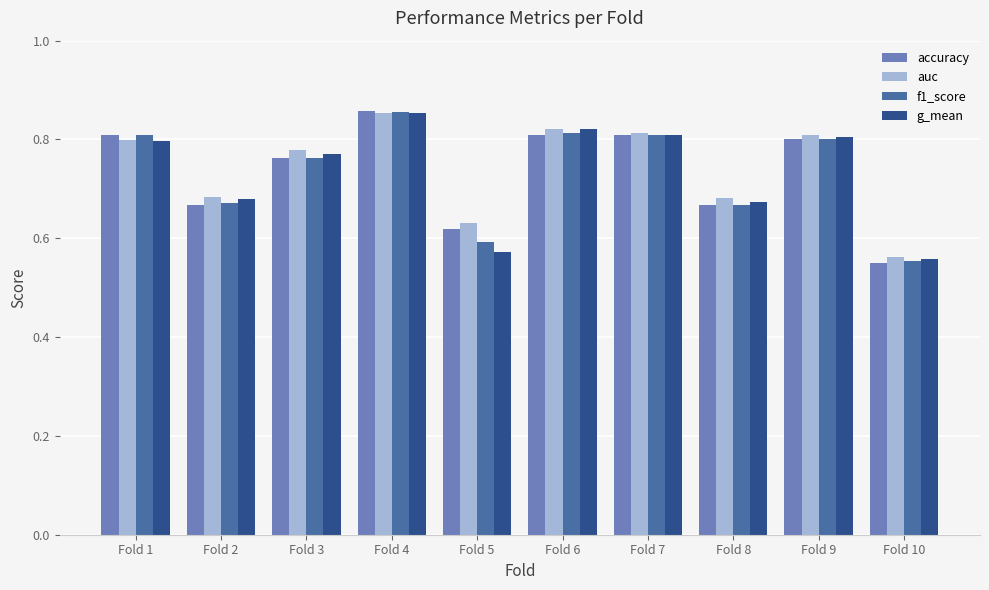

Between Fold 1 and Fold 10, which series saw the biggest shift?

accuracy